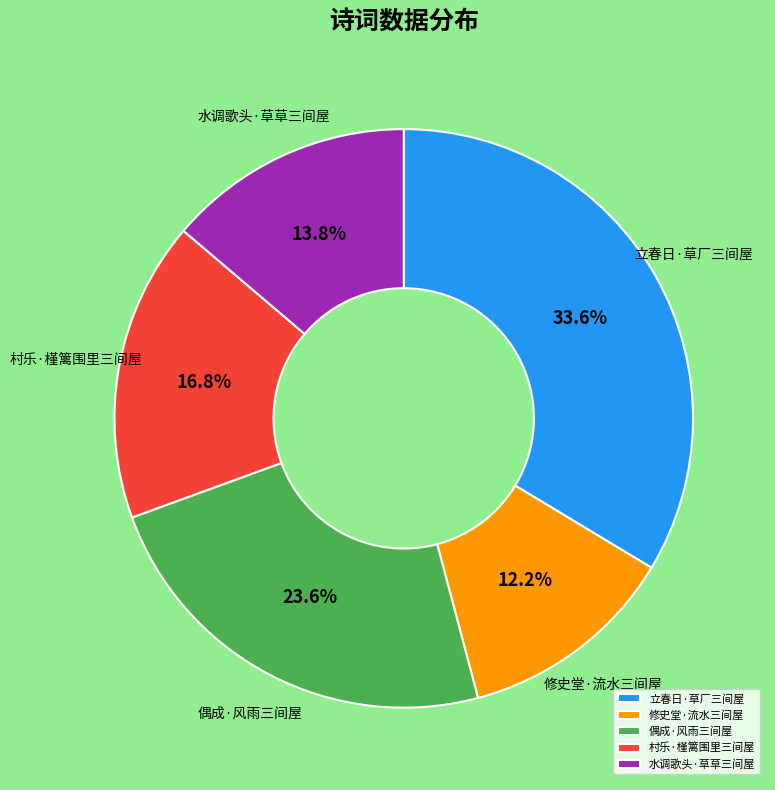

To the nearest percent, what is the difference between the 立春日·草厂三间屋 and 水调歌头·草草三间屋 slice percentages?

20%